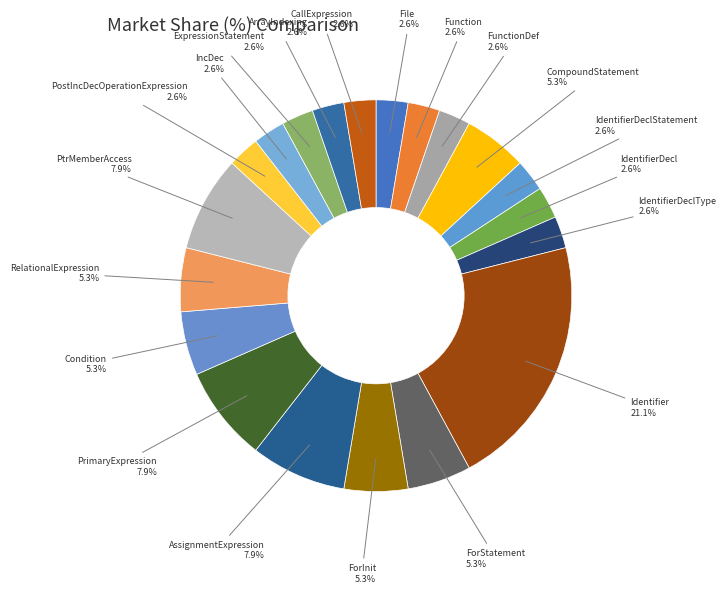

Count the number of slices in the pie.

20